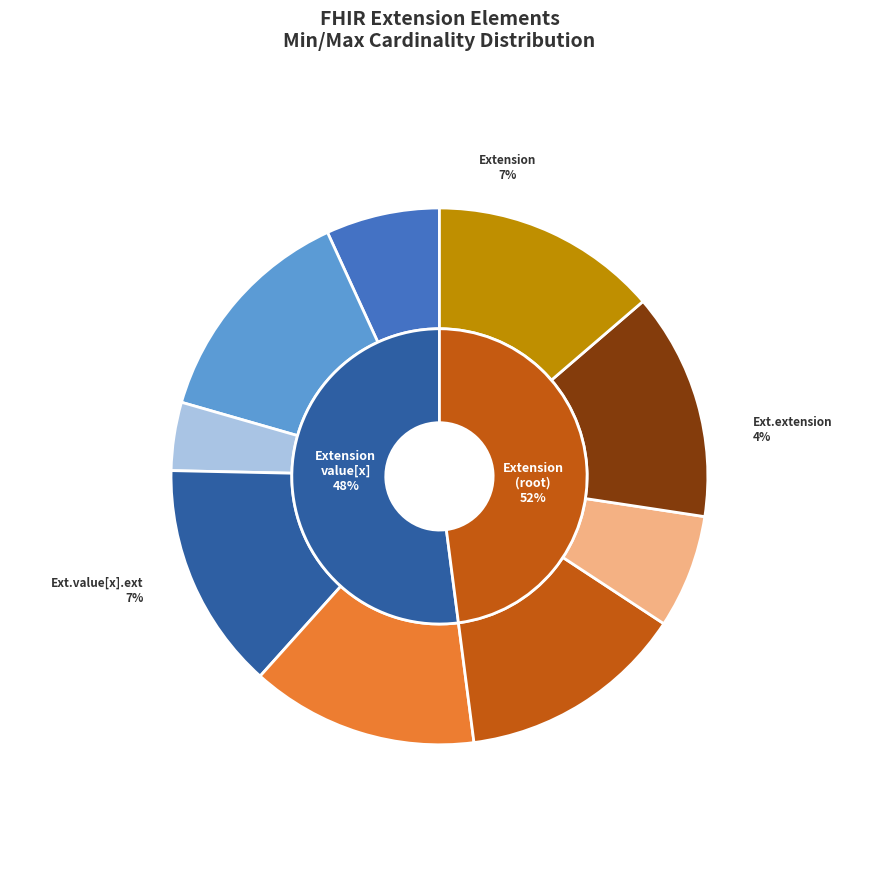

How many slices are in this pie chart?

9